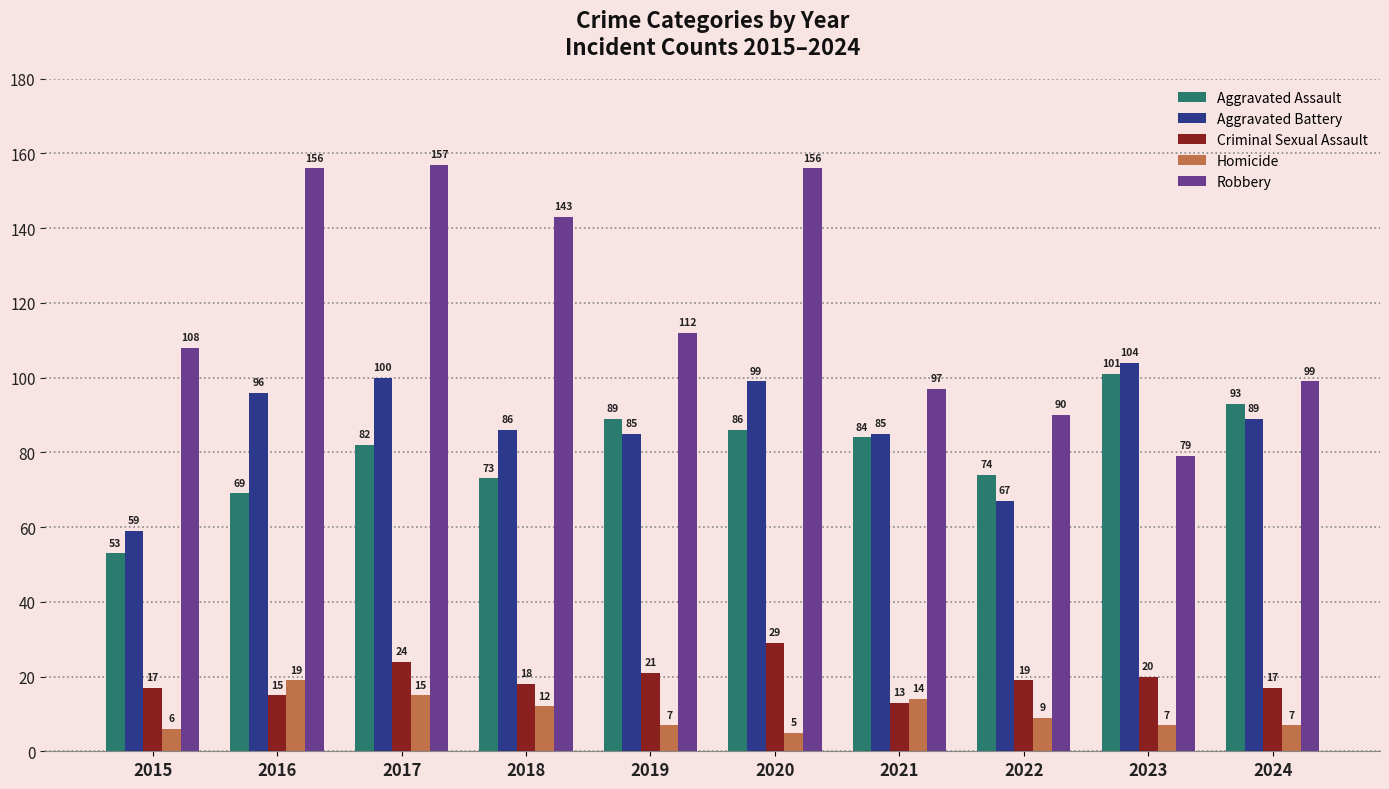

Which series has the largest range (max minus min)?

Robbery